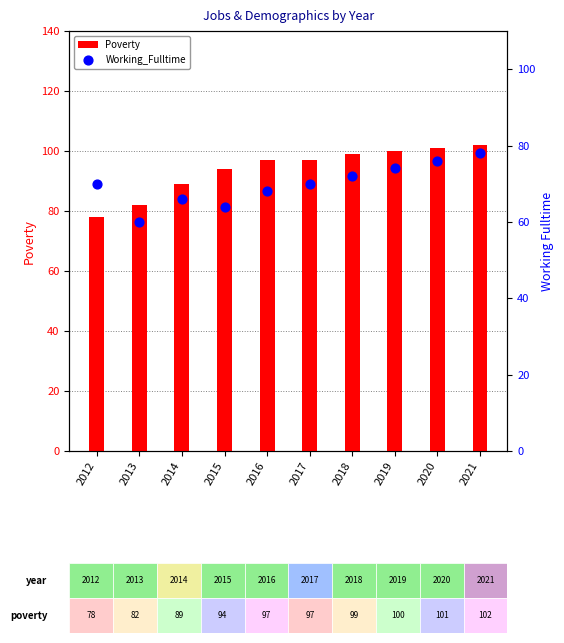

Which series reaches the maximum Y coordinate?

Poverty